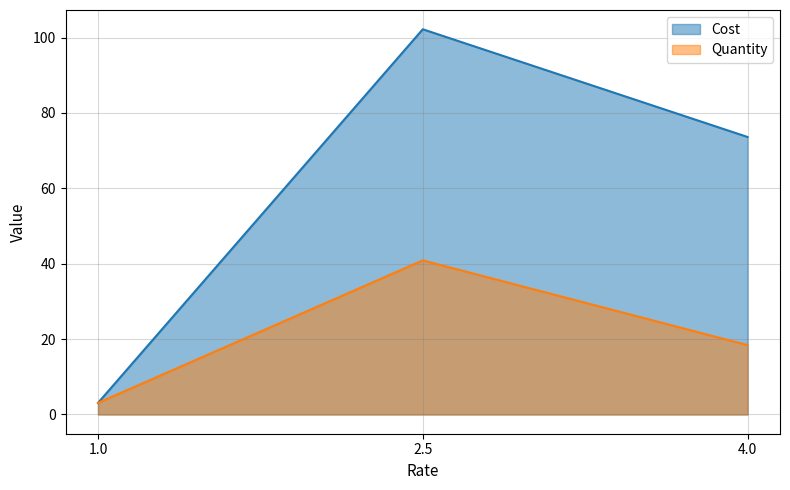

At which category is the sum across all series the highest?

2.5